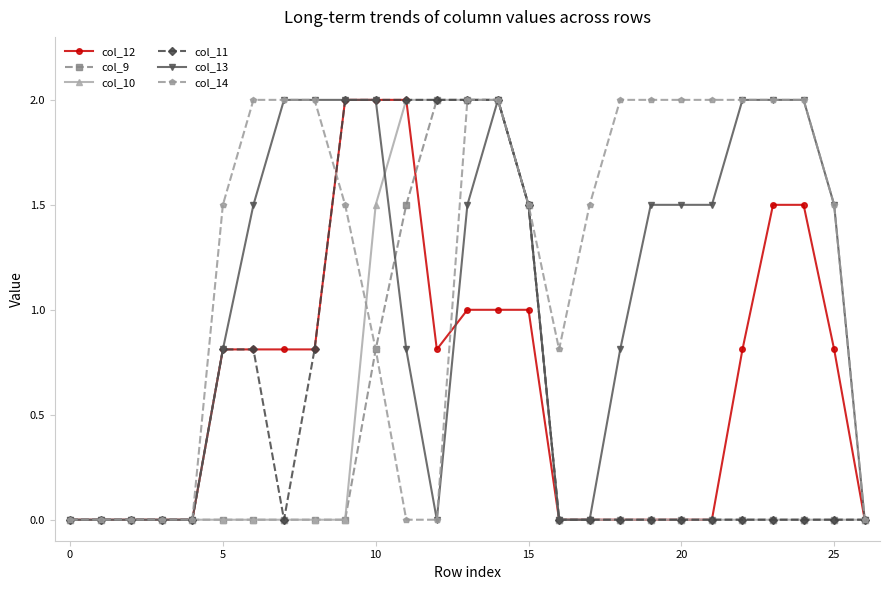

Which series has the largest total across all categories?

col_14